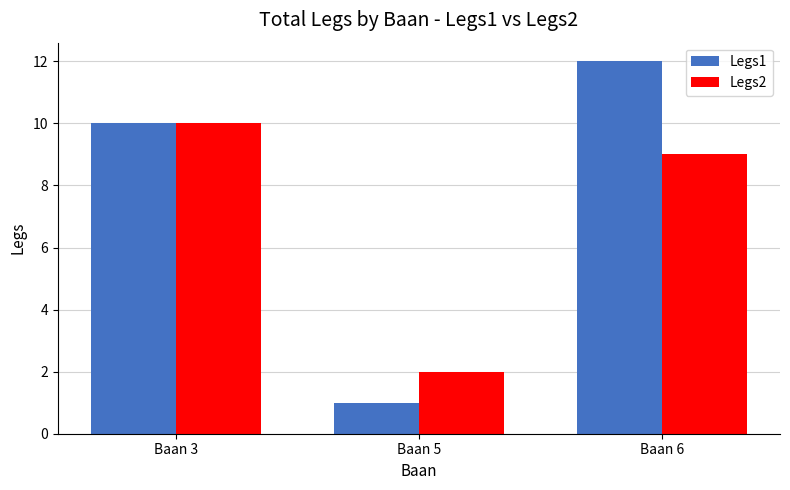

Which series changed the most between Baan 3 and Baan 6?

Legs1